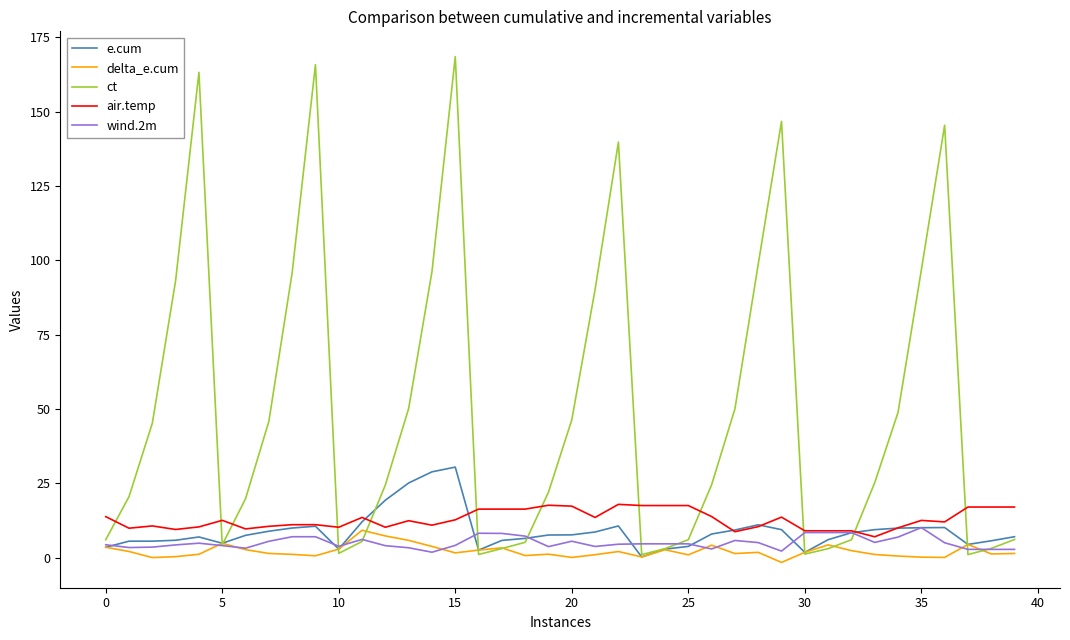

What is the highest value of the e.cum series?

30.4